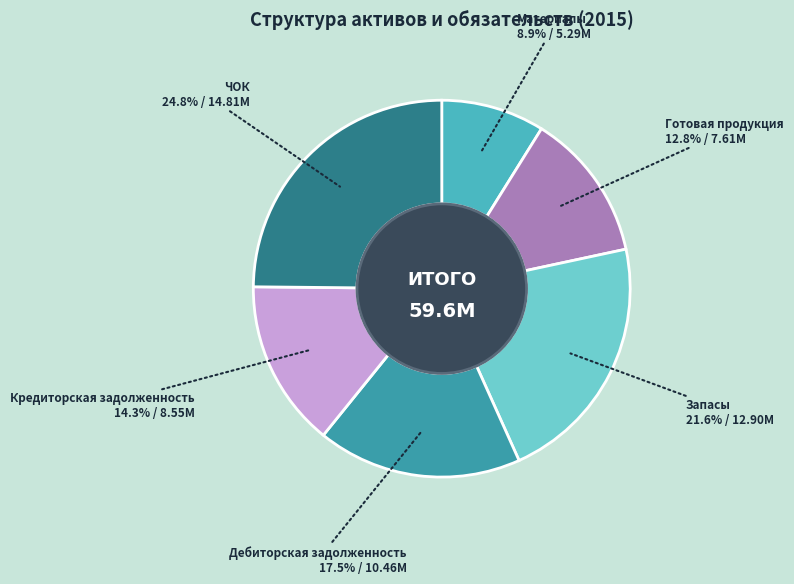

How many slices are in this pie chart?

6